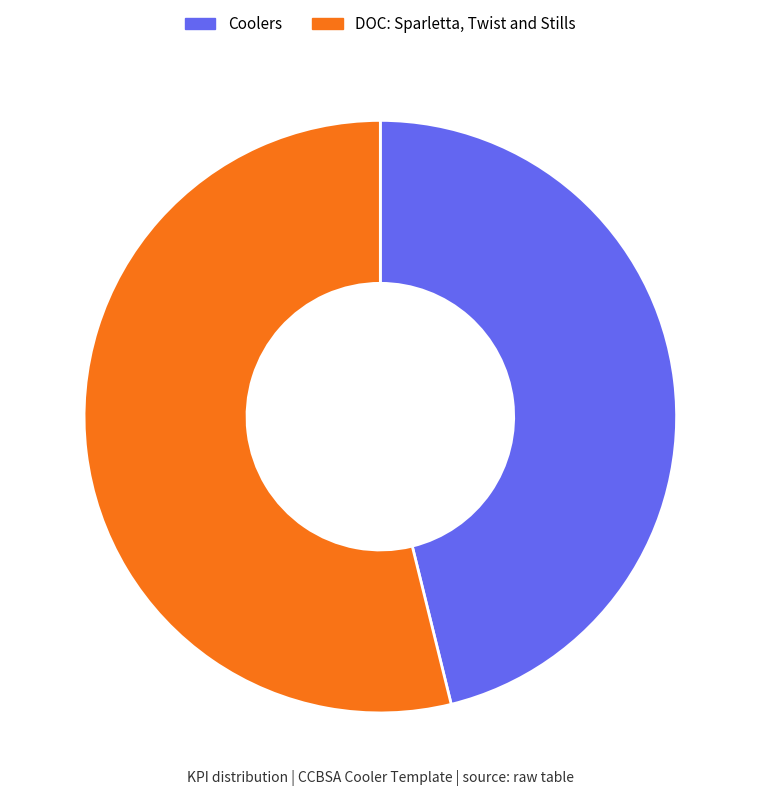

Which category accounts for the majority?

DOC: Sparletta, Twist and Stills